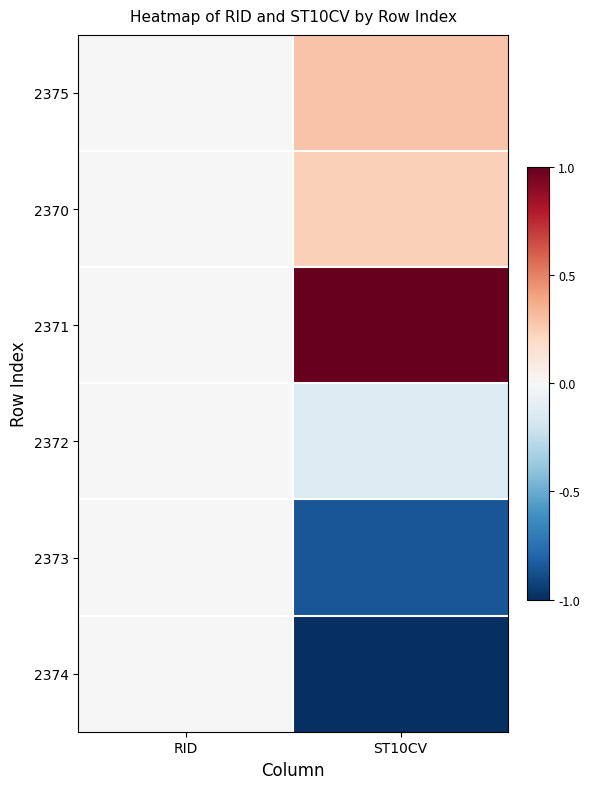

What is the greatest value displayed?

1.0